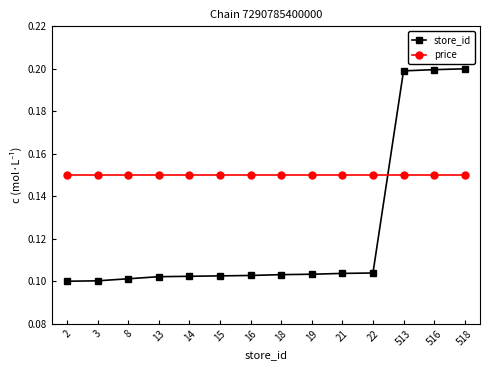

How many times do price and store_id cross each other?

1